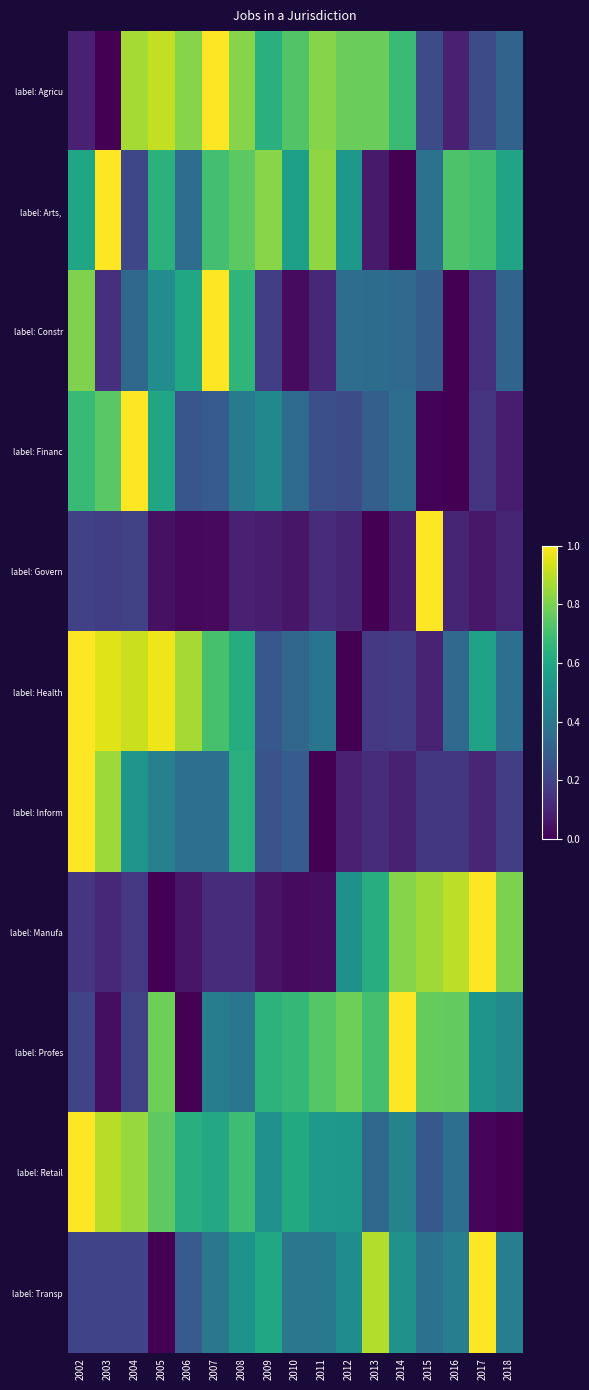

At how many categories does at least one series exceed 0?

17